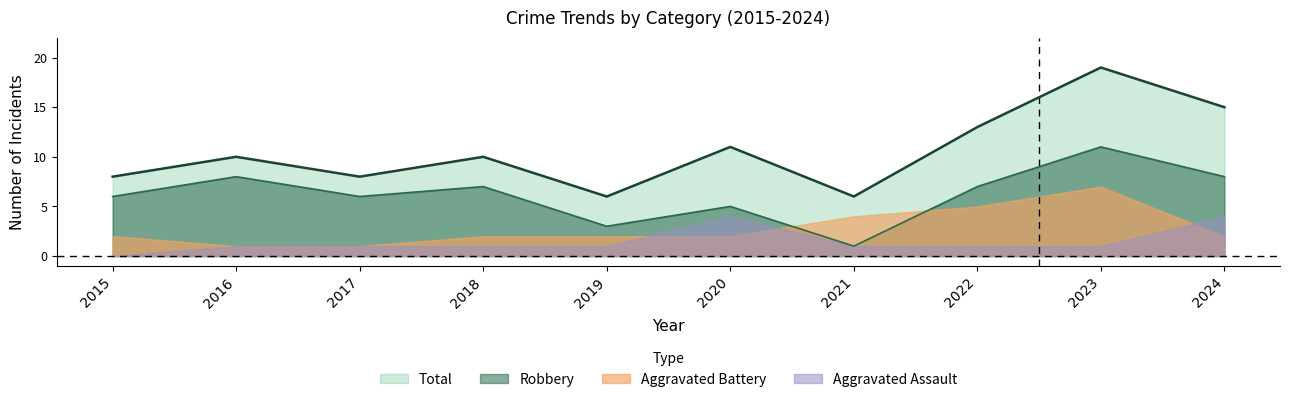

Where is Total nearest to the value 12?

2020